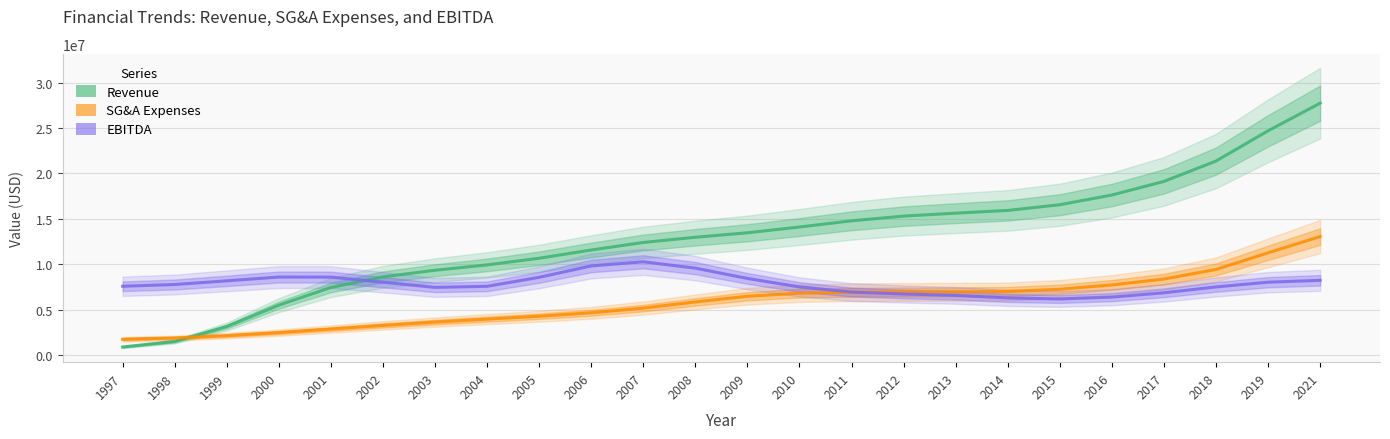

Which series ends up on top after the final intersection of Revenue and EBITDA?

Revenue